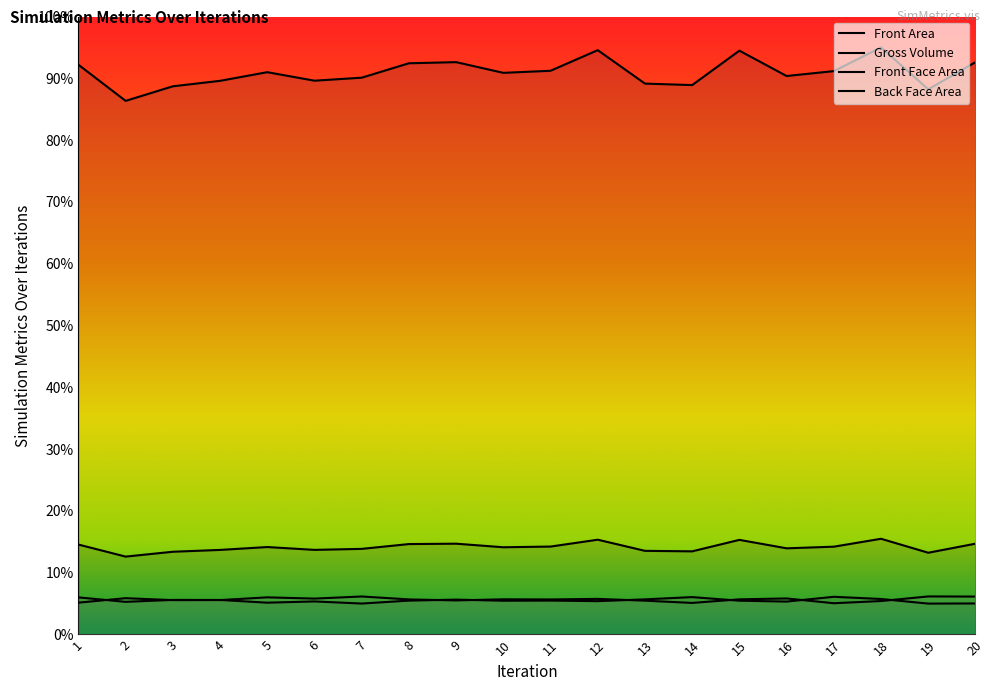

What is the smallest value displayed?

1.0